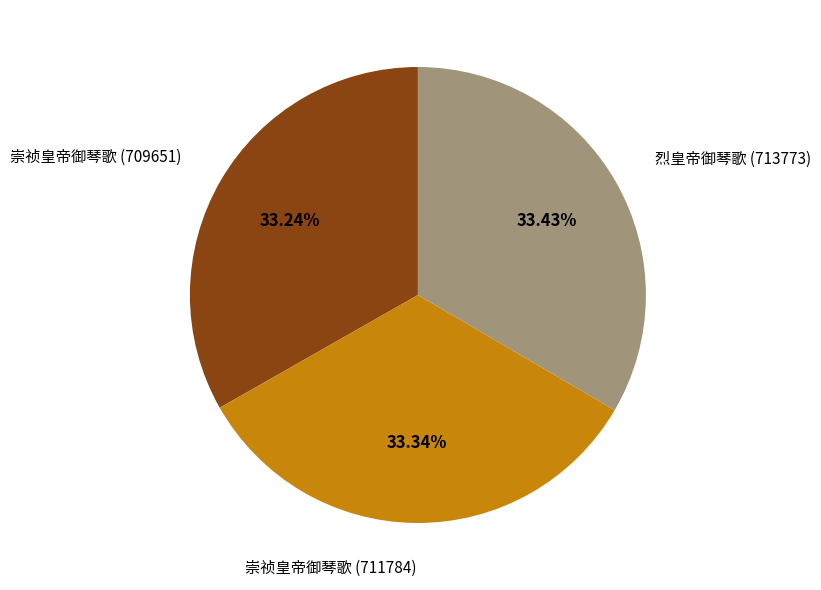

Is there any slice that represents more than half of the pie?

No